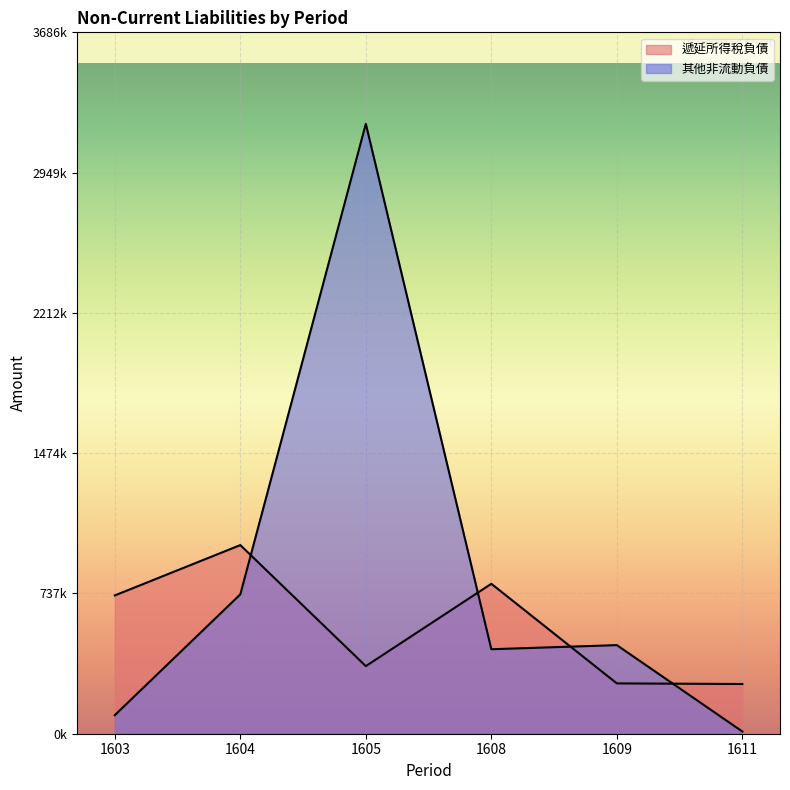

Rank the series by their maximum value, from highest to lowest.

其他非流動負債, 遞延所得稅負債